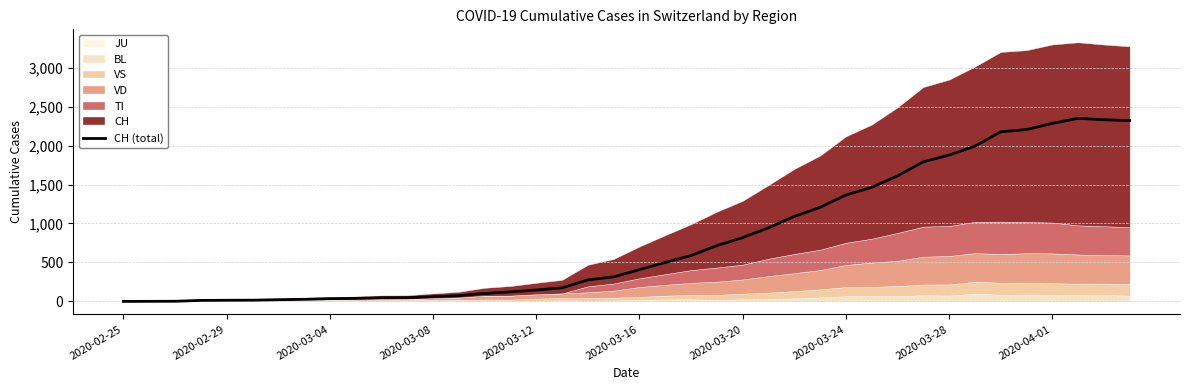

The value at 27 is 1207. True or false?

True